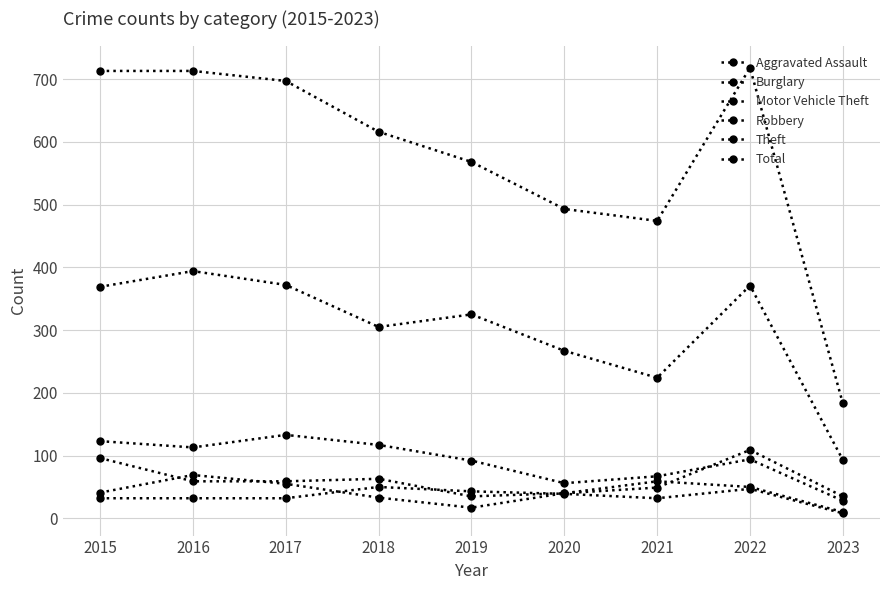

What is the sum of the Burglary values at 2019 and 2018?

209